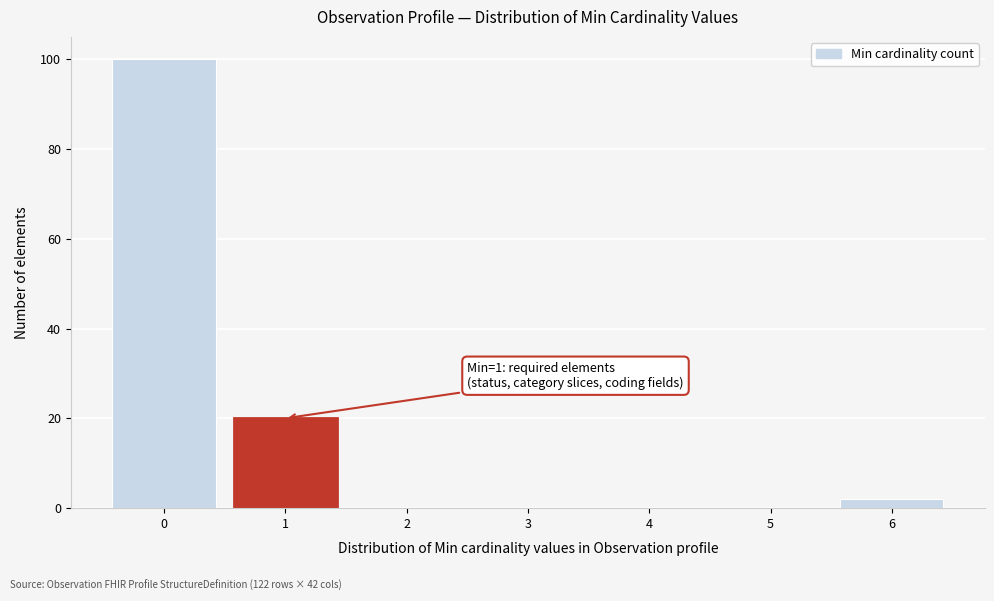

Reading right to left, what are all the values shown in this chart?

6=2	5=0	4=0	3=0	2=0	1=20	0=100